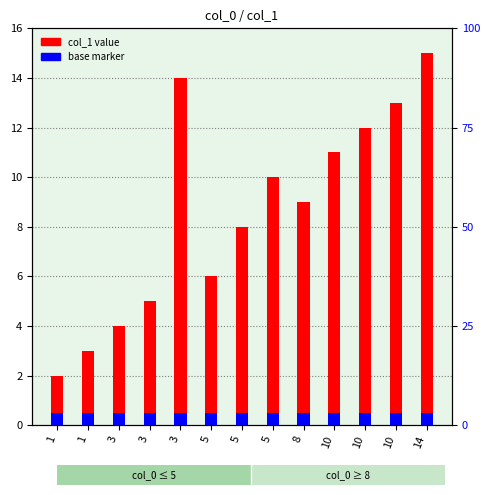

Reading right to left, what are all the values shown in this chart?

col_1 value: 14=15.0	10=13.0	10=12.0	10=11.0	8=9.0	5=10.0	5=8.0	5=6.0	3=14.0	3=5.0	3=4.0	1=3.0	1=2.0
base marker: 14=0.5	10=0.5	10=0.5	10=0.5	8=0.5	5=0.5	5=0.5	5=0.5	3=0.5	3=0.5	3=0.5	1=0.5	1=0.5